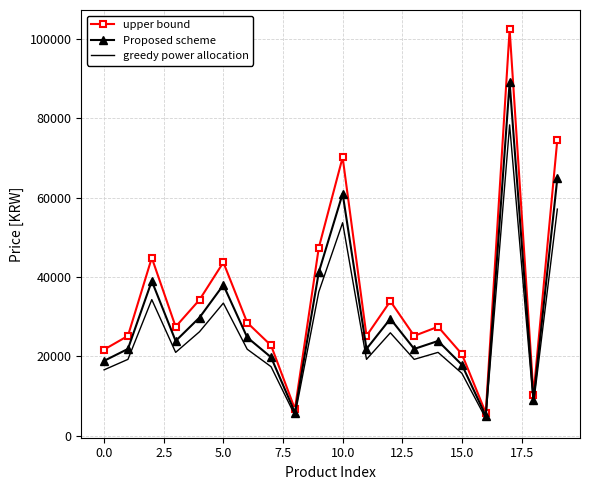

Which series has the widest spread of values?

upper bound